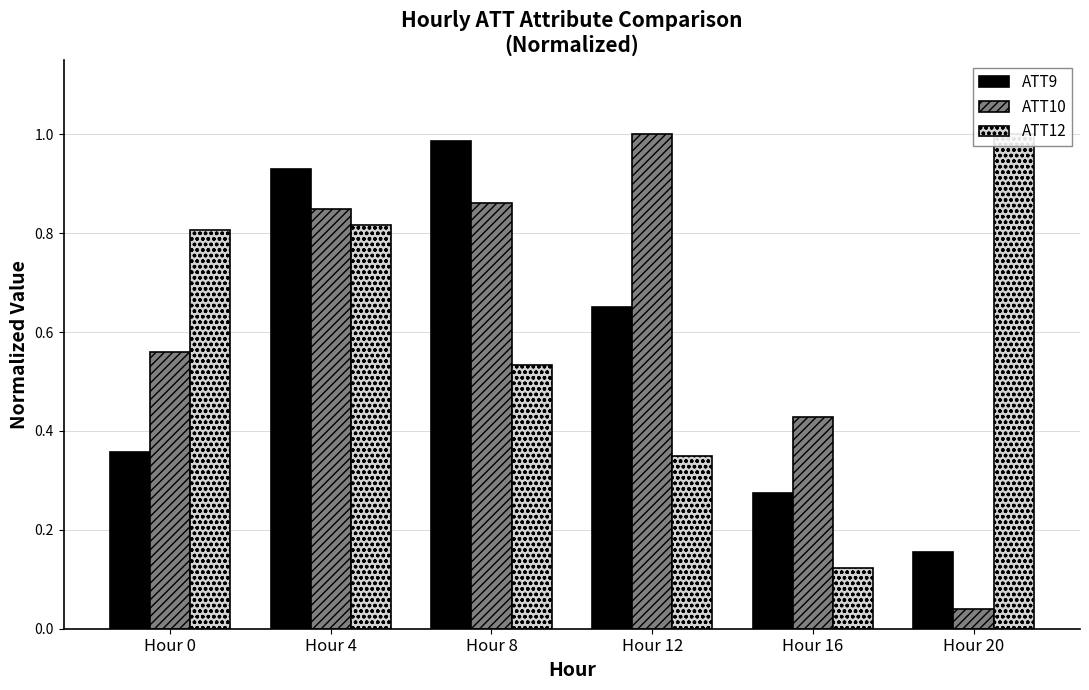

What is the total value across all series at Hour 12?

2.0